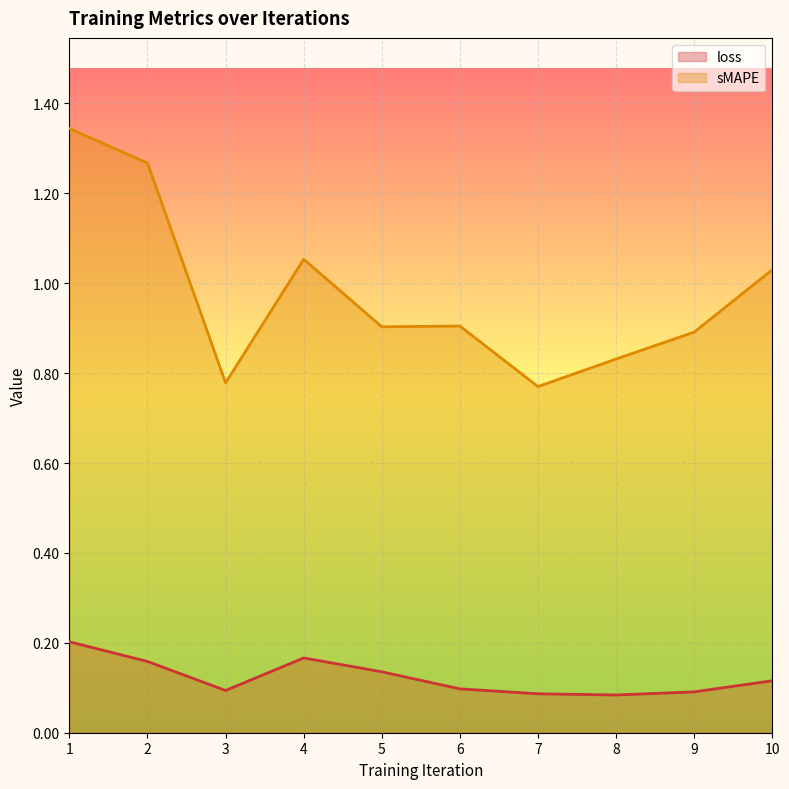

What is the maximum value shown in the chart?

1.3